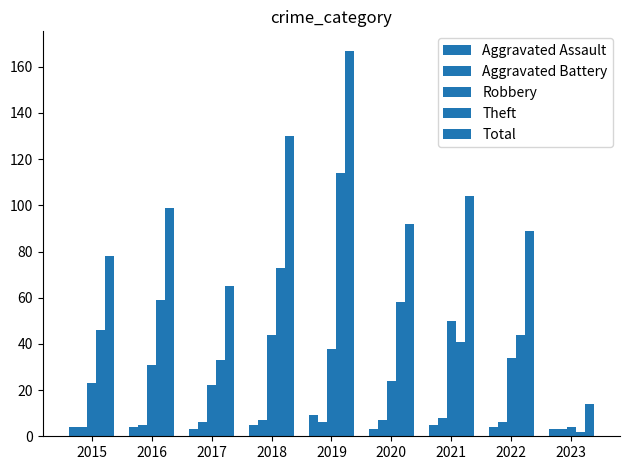

Which category has the highest value across all series?

2019